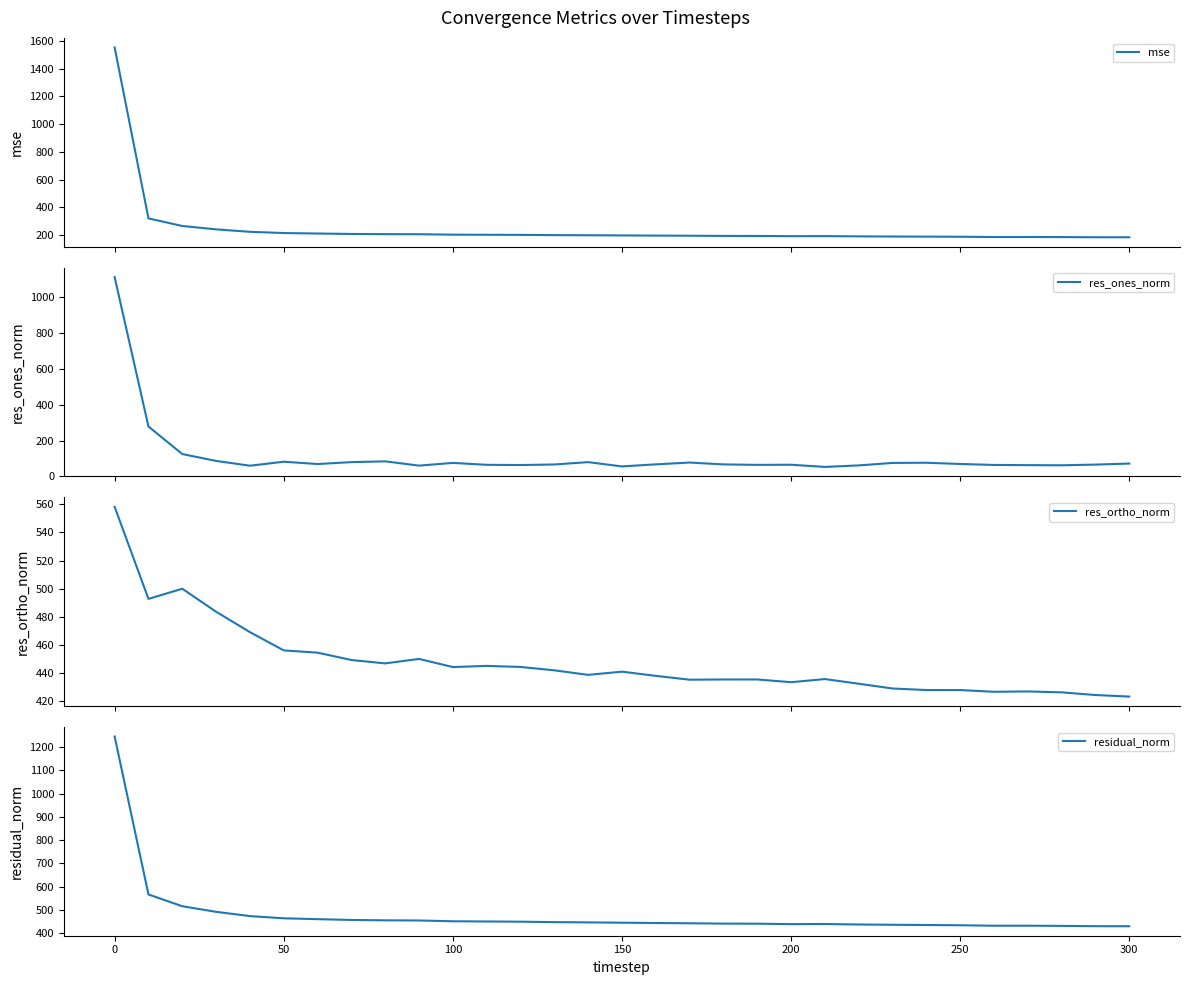

What is the minimum value shown in the chart?

52.3